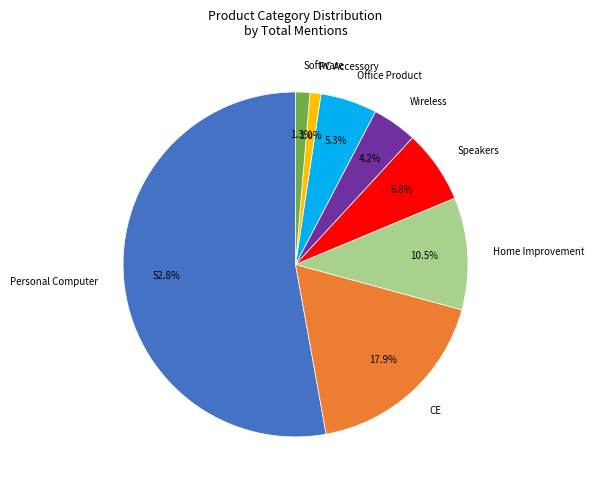

Which slice represents more than half of the pie?

Personal Computer